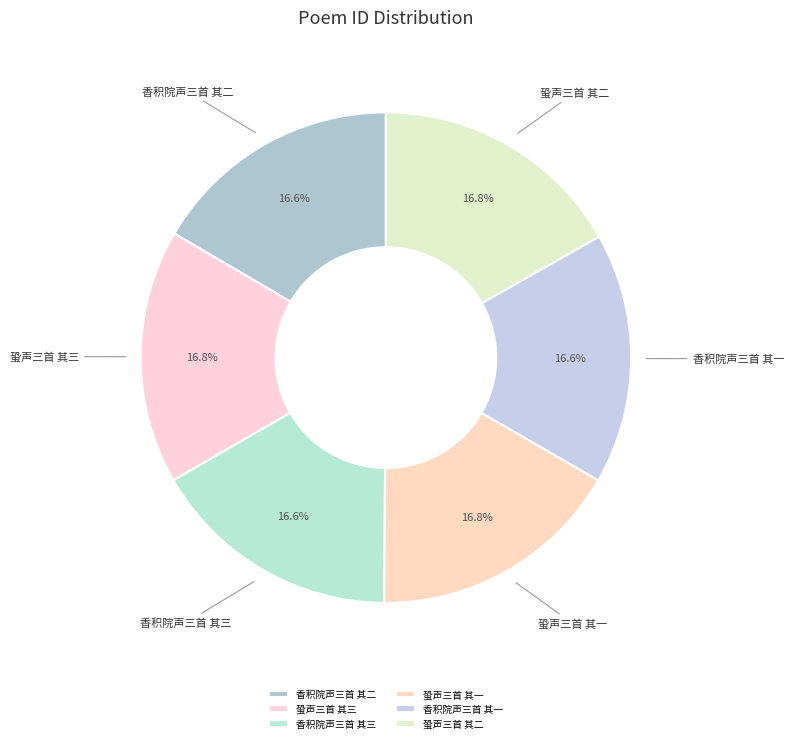

What is the ratio of the value at 蛩声三首 其三 to the value at 蛩声三首 其二?

1.0